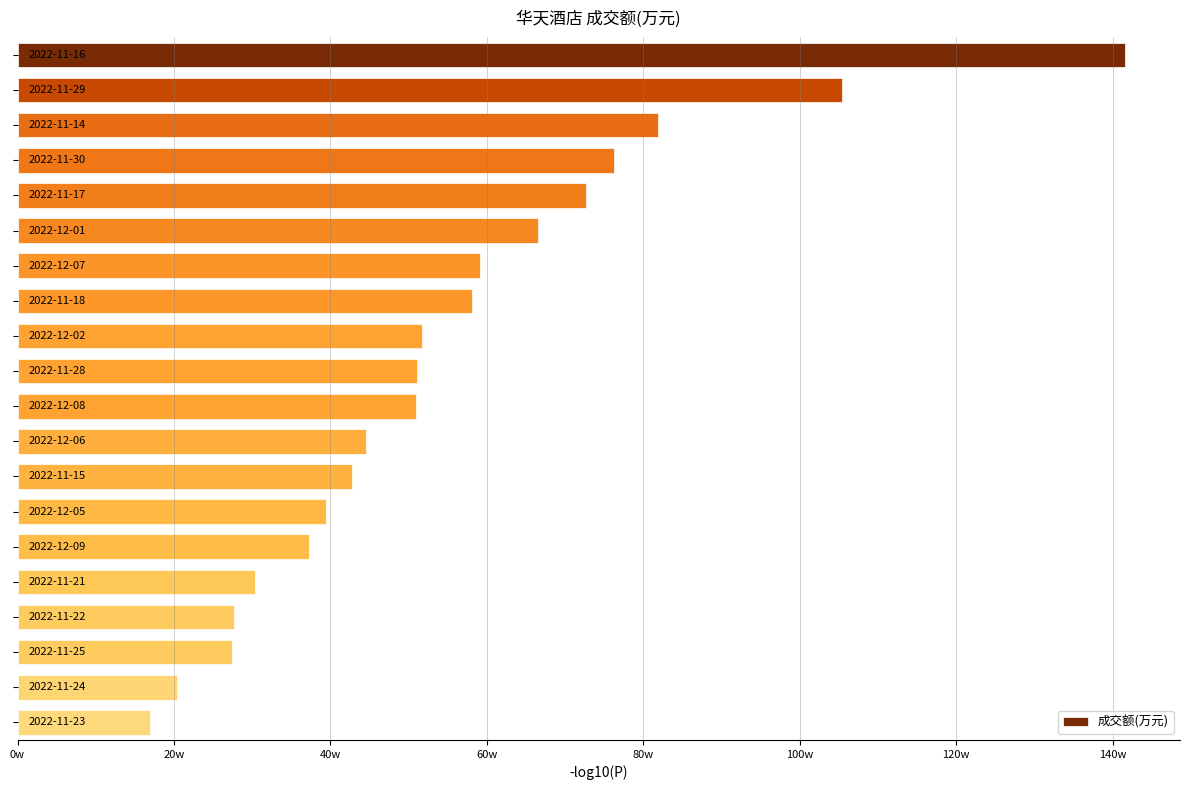

Are the bars horizontal?

Yes